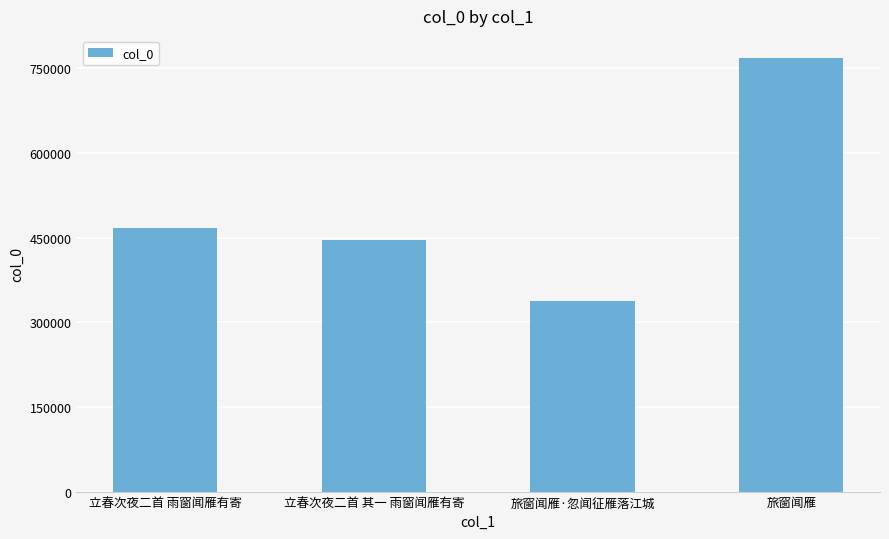

What is the label of the 3rd bar from the right?

立春次夜二首 其一 雨窗闻雁有寄